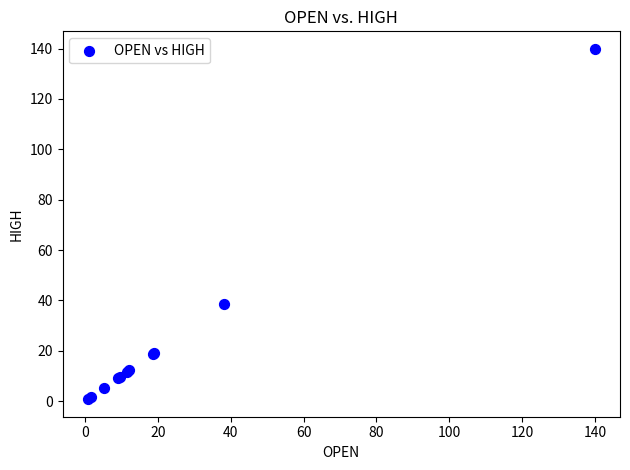

What Y value in the scatter plot is closest to 70?

38.7